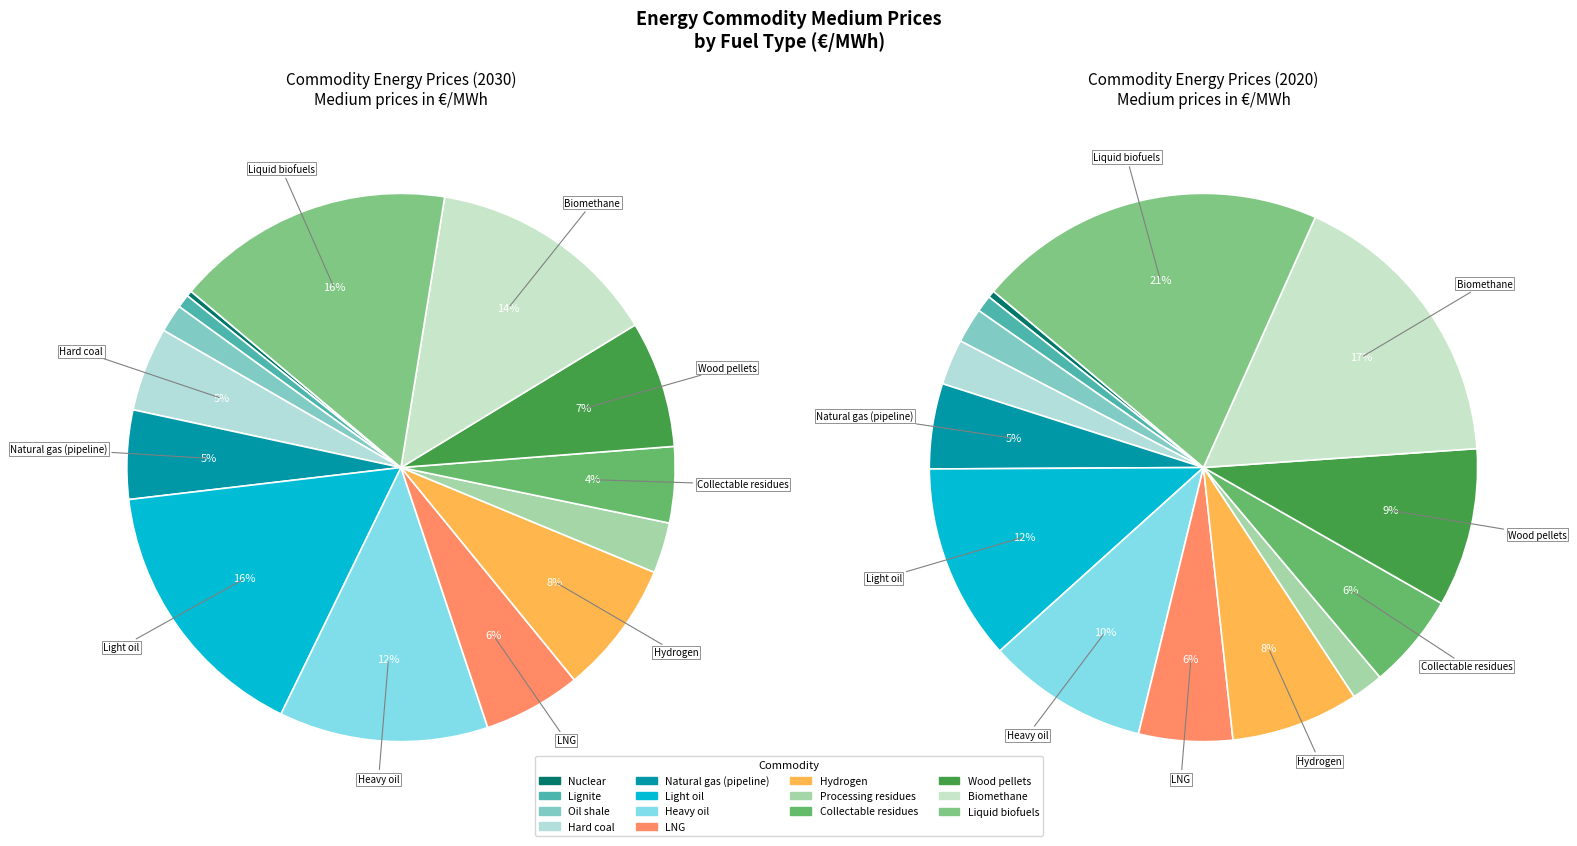

How many slices are in this pie chart?

14